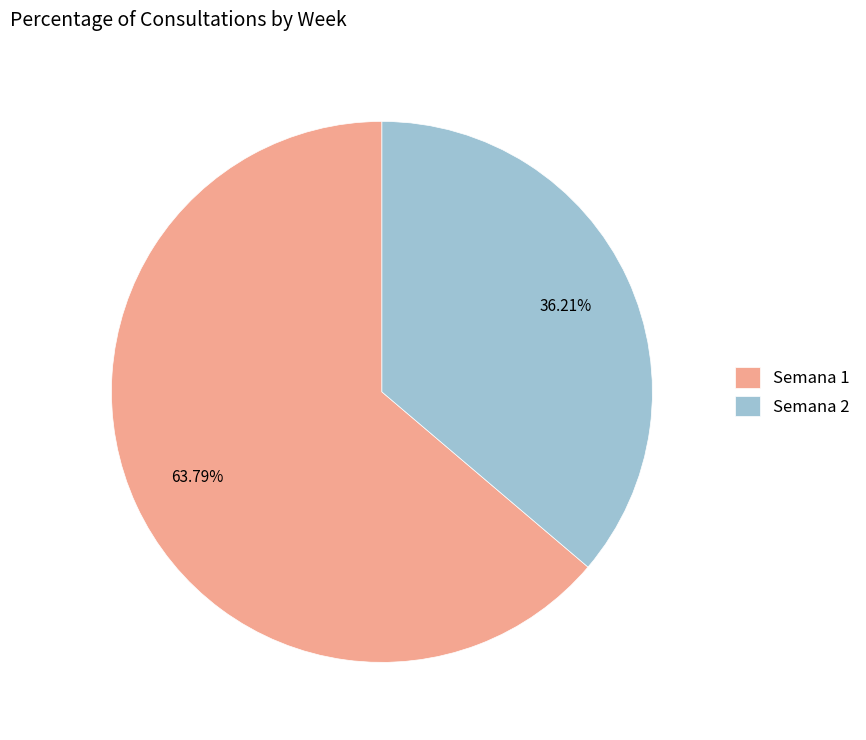

To the nearest percent, what is the average slice percentage?

50%